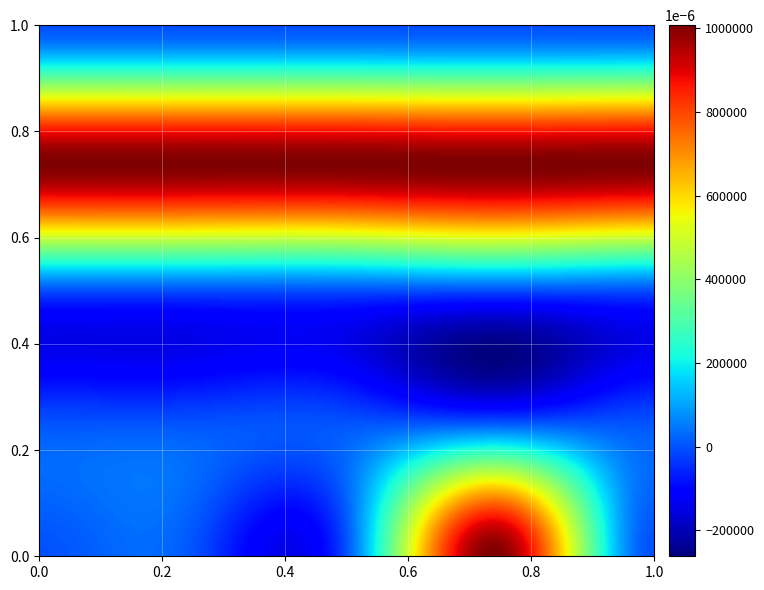

At how many categories does at least one series exceed 0?

5